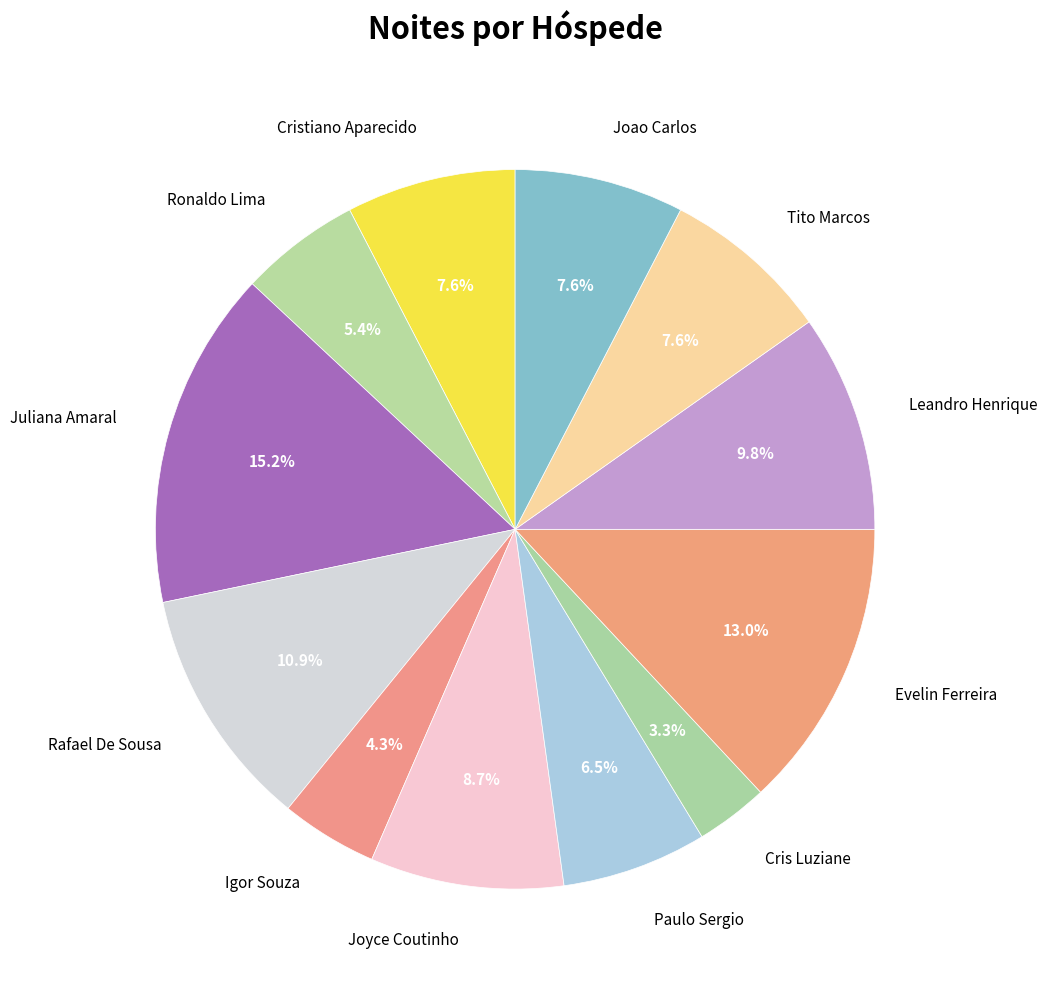

Approximately how many times larger is the value at Cristiano Aparecido compared to Ronaldo Lima?

1.4